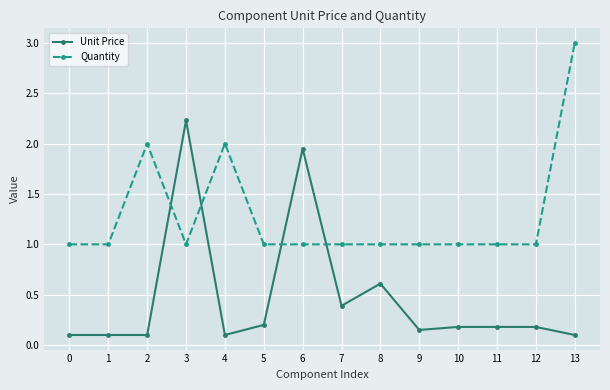

What are all the series names shown in the legend?

Unit Price, Quantity